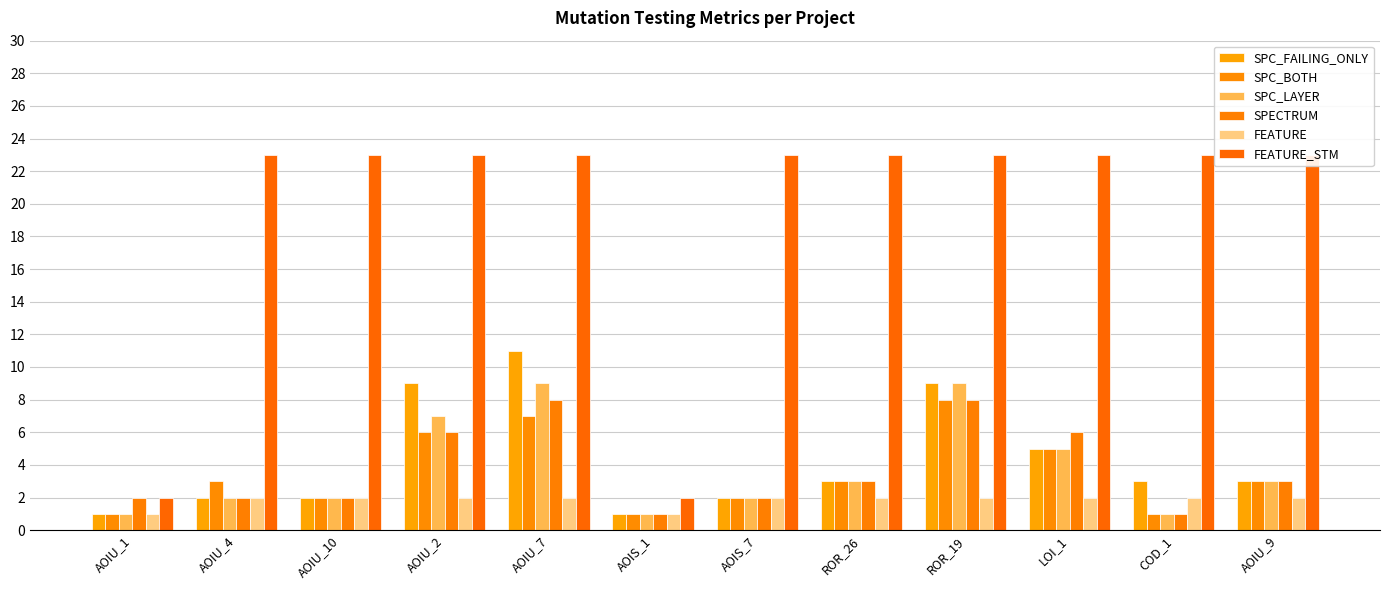

Reading left to right, extract all data points from this chart.

SPC_FAILING_ONLY: AOIU_1=1	AOIU_4=2	AOIU_10=2	AOIU_2=9	AOIU_7=11	AOIS_1=1	AOIS_7=2	ROR_26=3	ROR_19=9	LOI_1=5	COD_1=3	AOIU_9=3
SPC_BOTH: AOIU_1=1	AOIU_4=3	AOIU_10=2	AOIU_2=6	AOIU_7=7	AOIS_1=1	AOIS_7=2	ROR_26=3	ROR_19=8	LOI_1=5	COD_1=1	AOIU_9=3
SPC_LAYER: AOIU_1=1	AOIU_4=2	AOIU_10=2	AOIU_2=7	AOIU_7=9	AOIS_1=1	AOIS_7=2	ROR_26=3	ROR_19=9	LOI_1=5	COD_1=1	AOIU_9=3
SPECTRUM: AOIU_1=2	AOIU_4=2	AOIU_10=2	AOIU_2=6	AOIU_7=8	AOIS_1=1	AOIS_7=2	ROR_26=3	ROR_19=8	LOI_1=6	COD_1=1	AOIU_9=3
FEATURE: AOIU_1=1	AOIU_4=2	AOIU_10=2	AOIU_2=2	AOIU_7=2	AOIS_1=1	AOIS_7=2	ROR_26=2	ROR_19=2	LOI_1=2	COD_1=2	AOIU_9=2
FEATURE_STM: AOIU_1=2	AOIU_4=23	AOIU_10=23	AOIU_2=23	AOIU_7=23	AOIS_1=2	AOIS_7=23	ROR_26=23	ROR_19=23	LOI_1=23	COD_1=23	AOIU_9=23